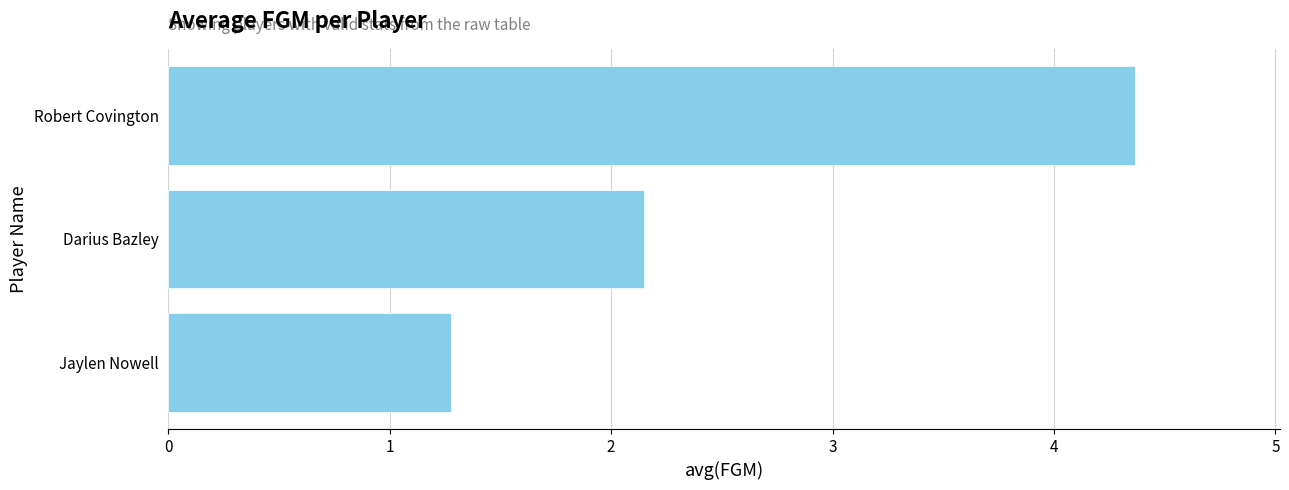

What is the difference between the maximum and minimum values?

3.1